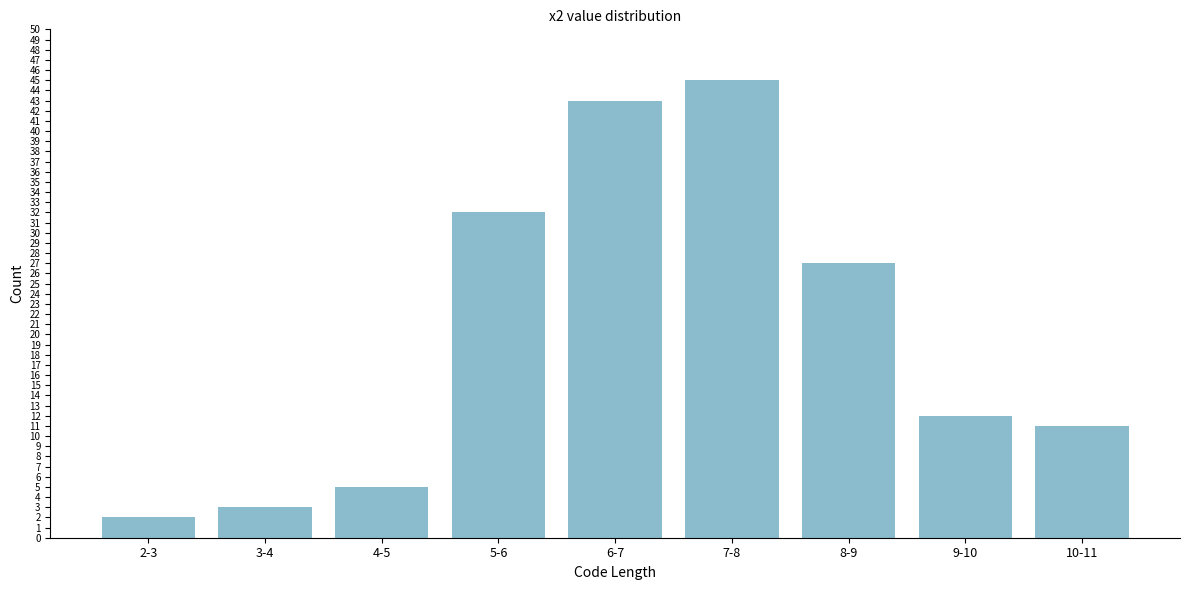

Reading left to right, what are all the values shown in this chart?

2	3	5	32	43	45	27	12	11